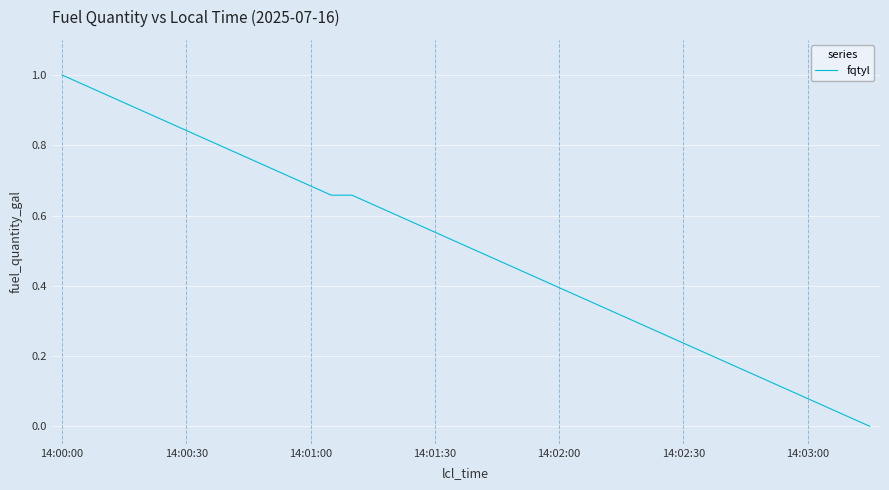

At which category does the chart reach its peak across all series?

14:00:00